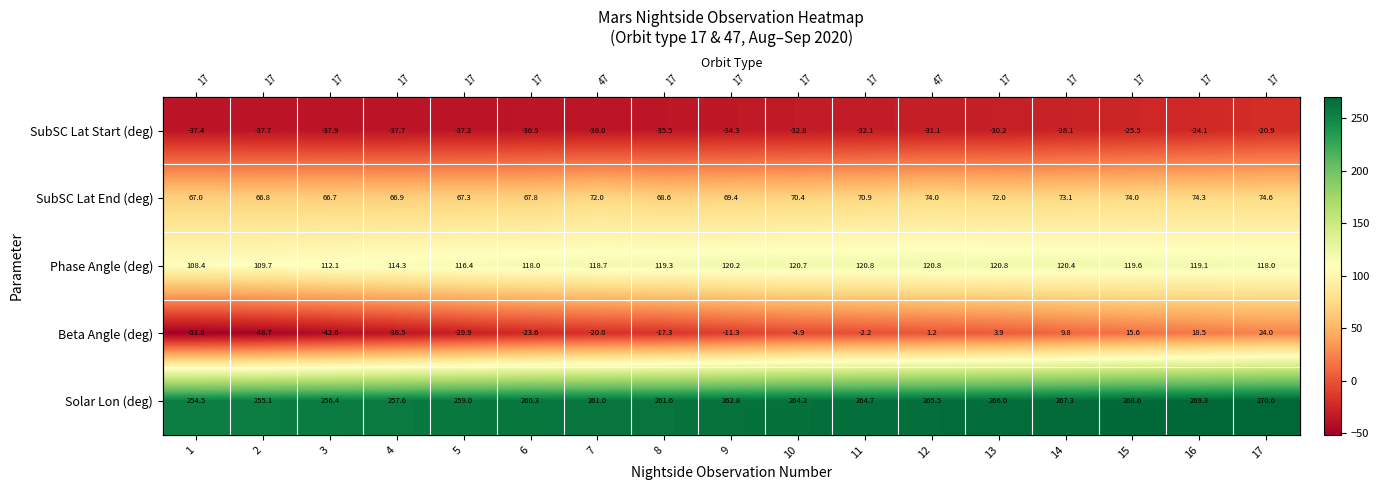

How many positive values does the Beta Angle (deg) series have?

6